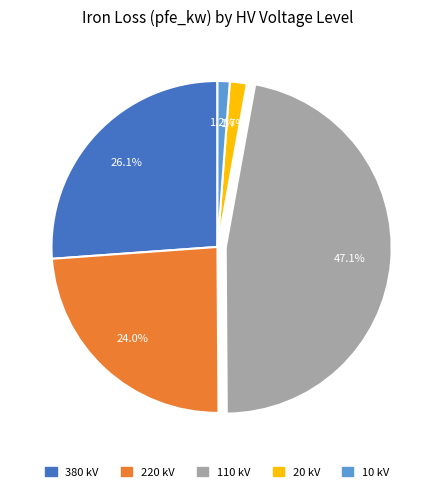

Is there a majority slice in this chart?

No